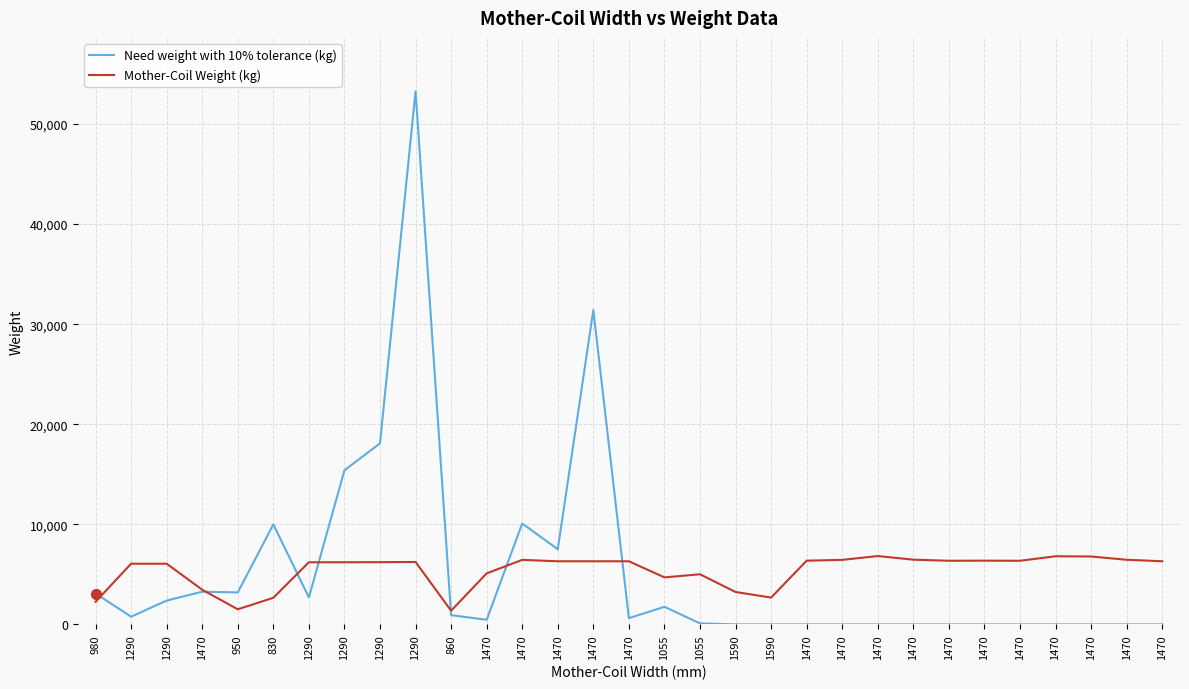

What are all the series names shown in the legend?

Need weight with 10% tolerance (kg), Mother-Coil Weight (kg)